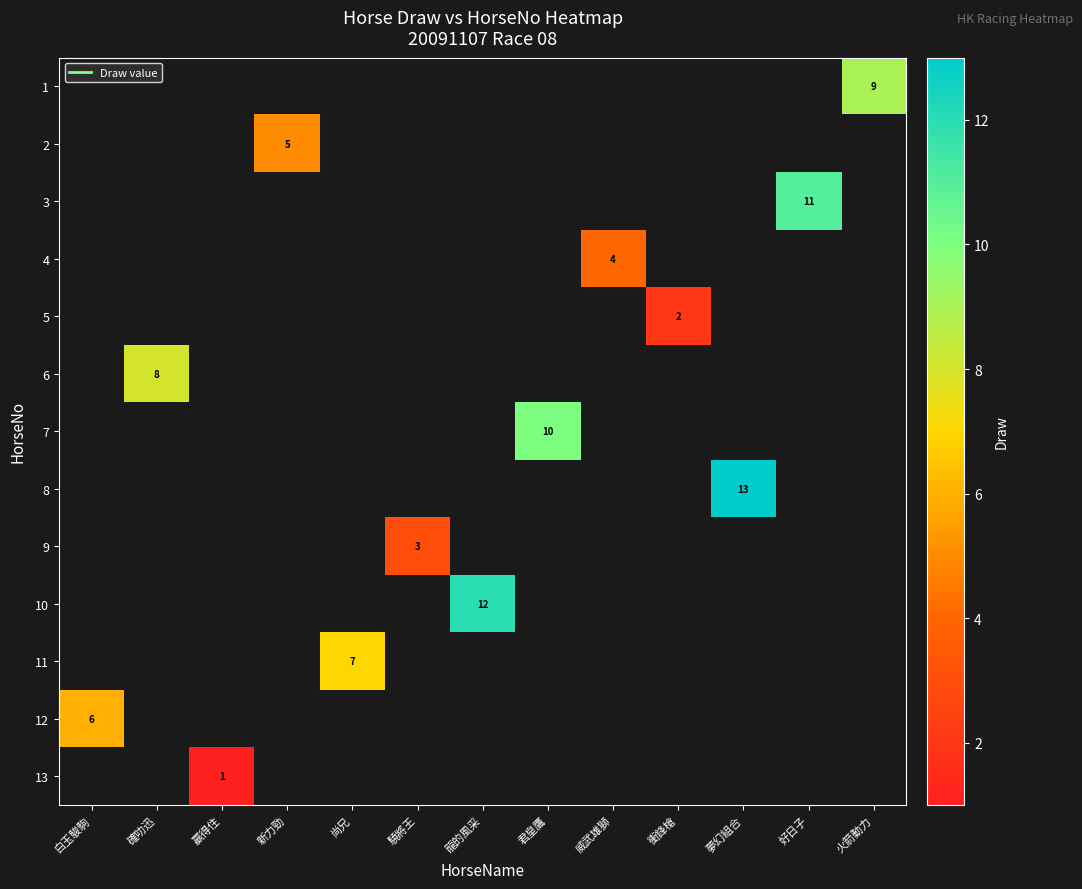

Count the number of categories in the chart.

13